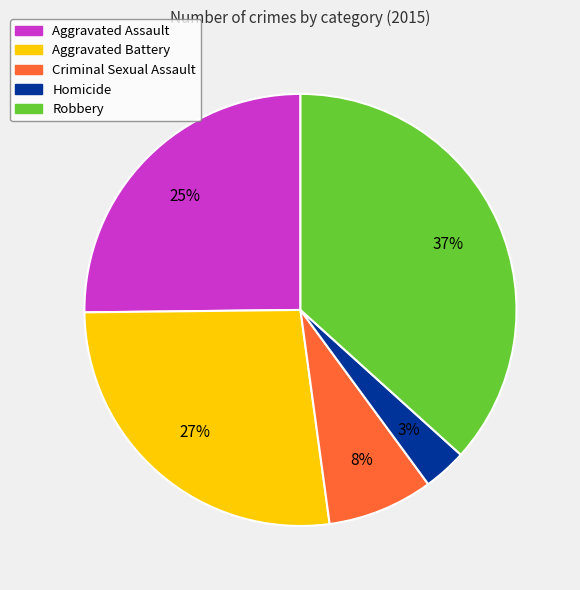

To the nearest percent, what portion does Criminal Sexual Assault represent?

8%